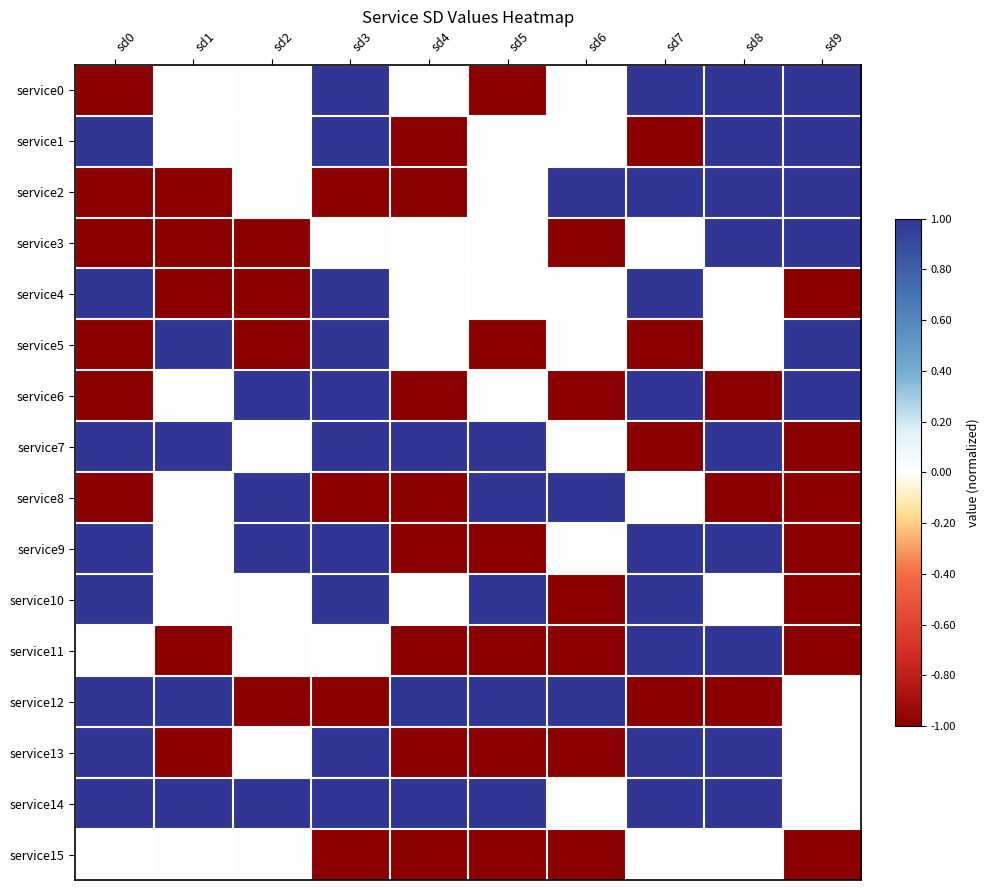

Which series changed the most between sd2 and sd7?

service4